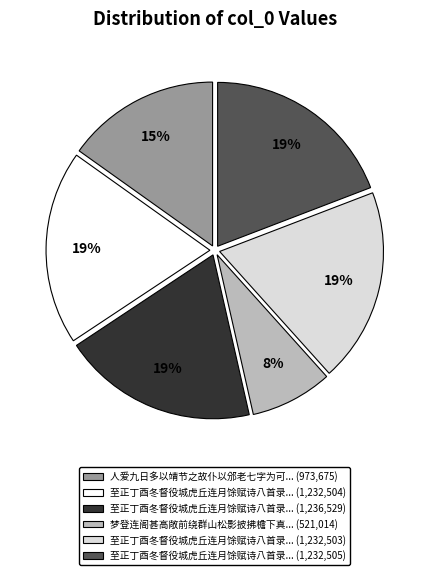

To the nearest percent, what is the difference between the largest and smallest slice percentages?

11%